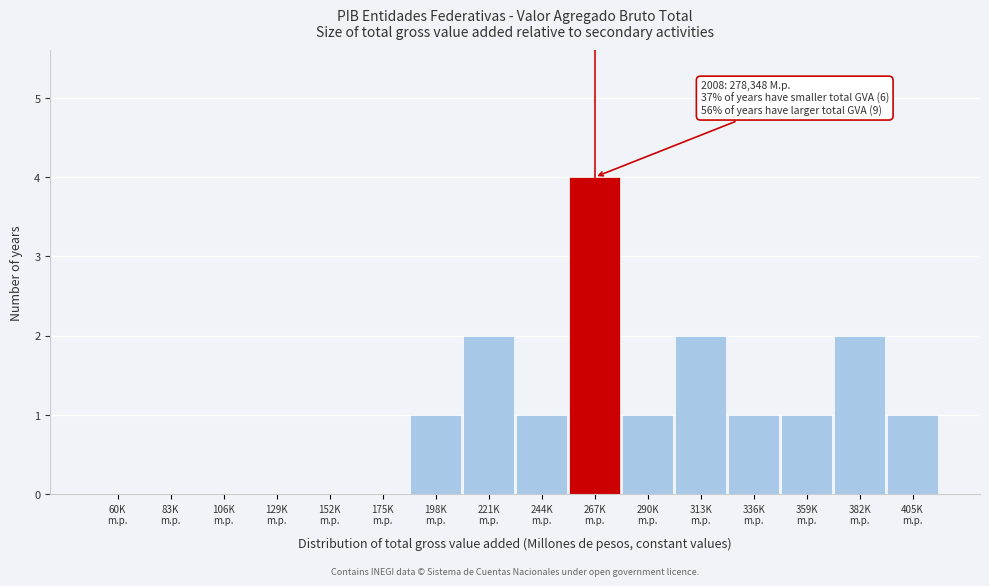

What is the greatest value displayed?

4